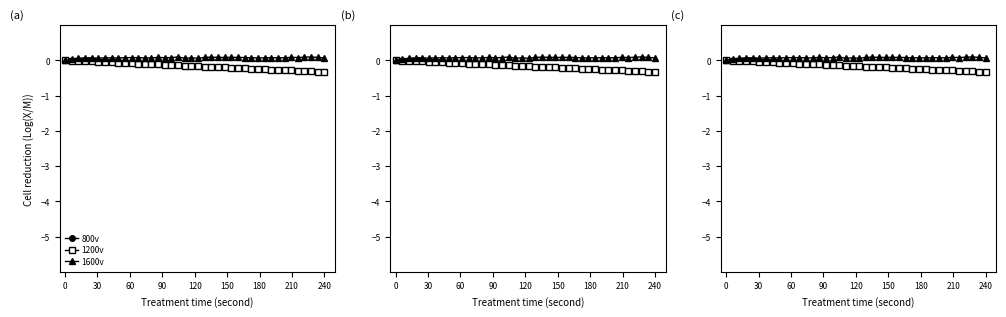

True or false: 1200v and 1600v cross at least once.

False